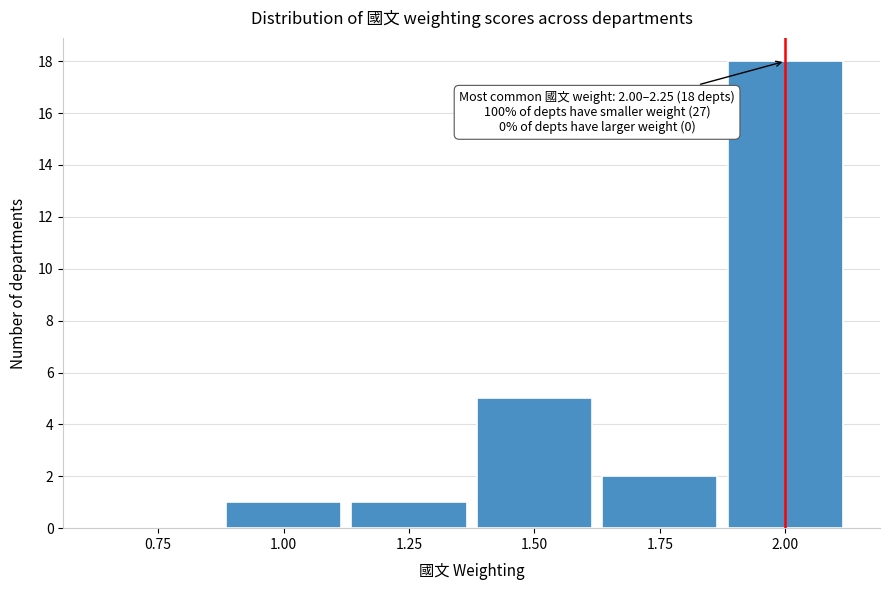

Reading left to right, transcribe all the data shown in this chart.

0.75=0	1.00=1	1.25=1	1.50=5	1.75=2	2.00=18